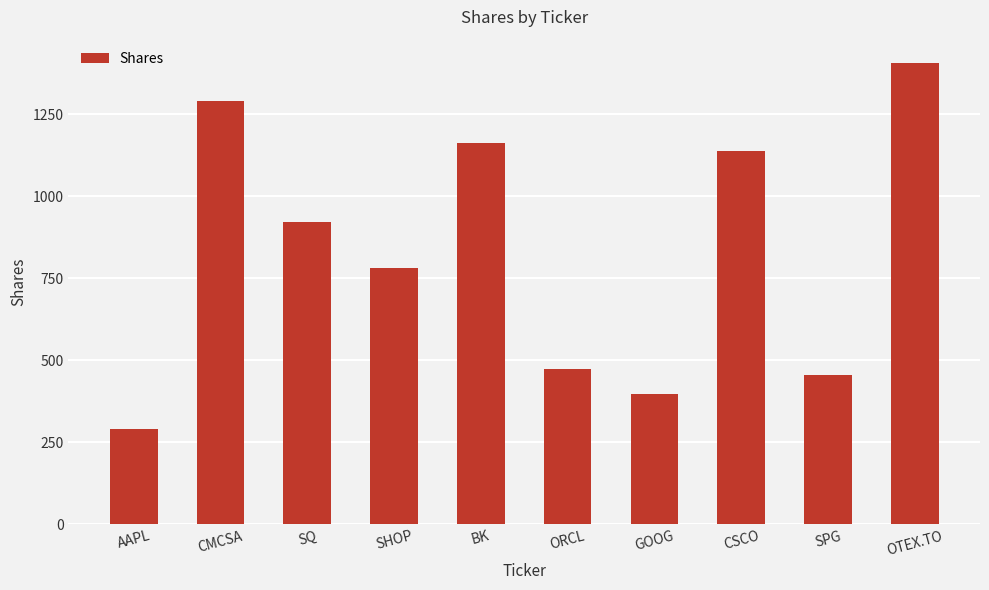

Which label corresponds to the smallest value in the chart?

AAPL